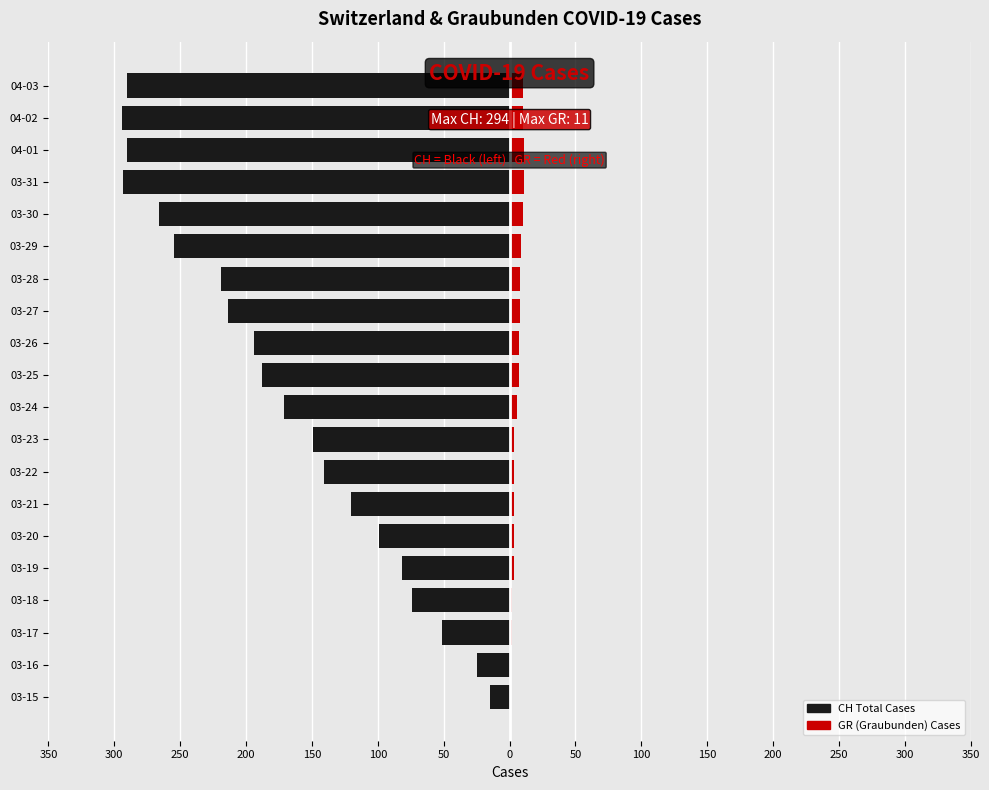

The CH (Switzerland Total) series shows -40 at 03-22. True or false?

False